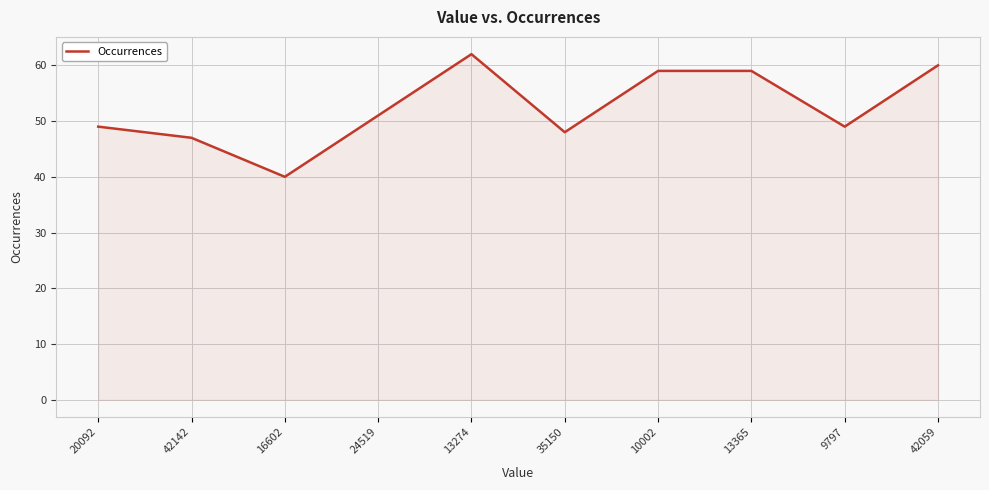

What position from the right is 24519?

7